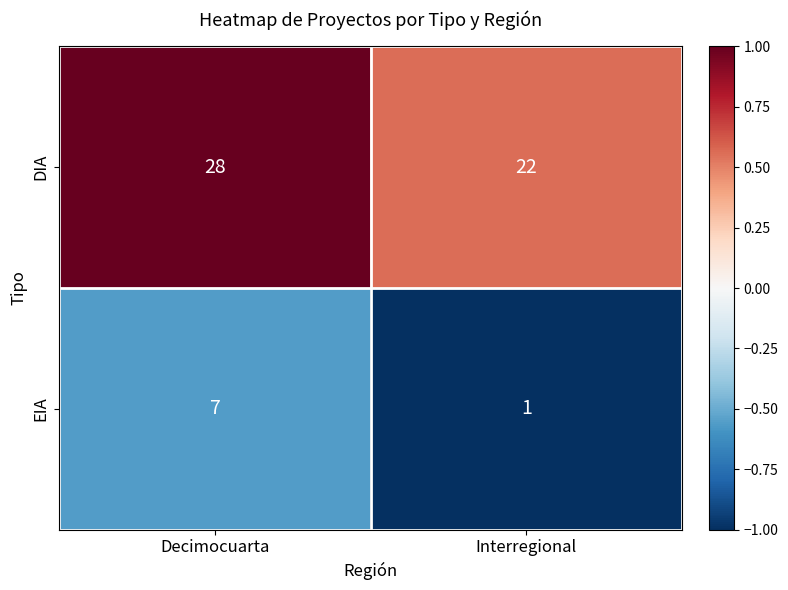

What is the sum of all DIA values?

50